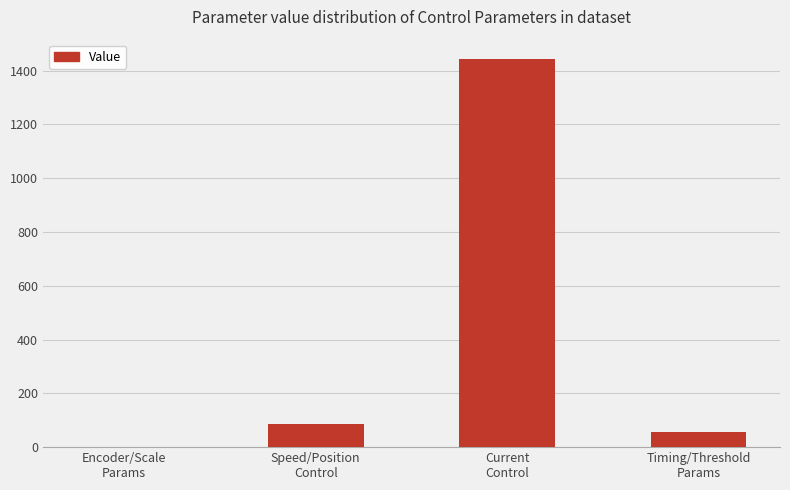

What is the greatest value displayed?

1443.1